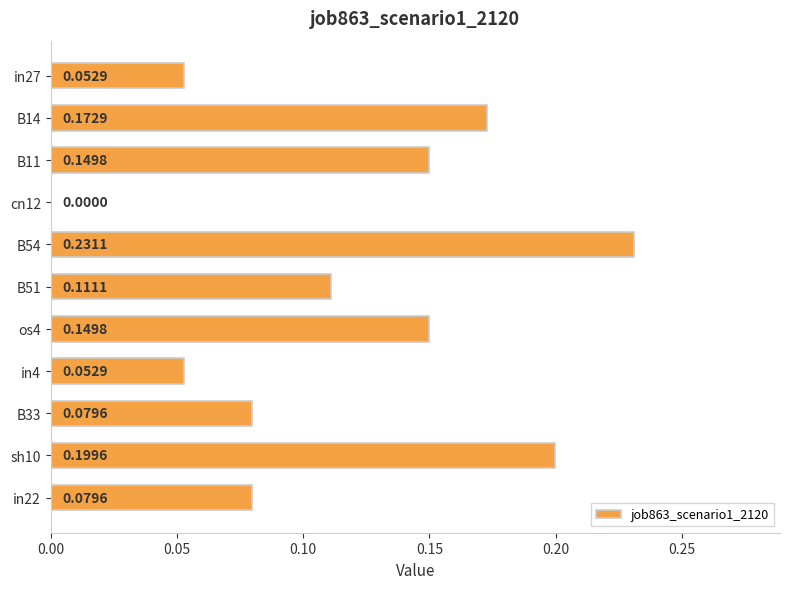

What is the sum of all values?

1.3